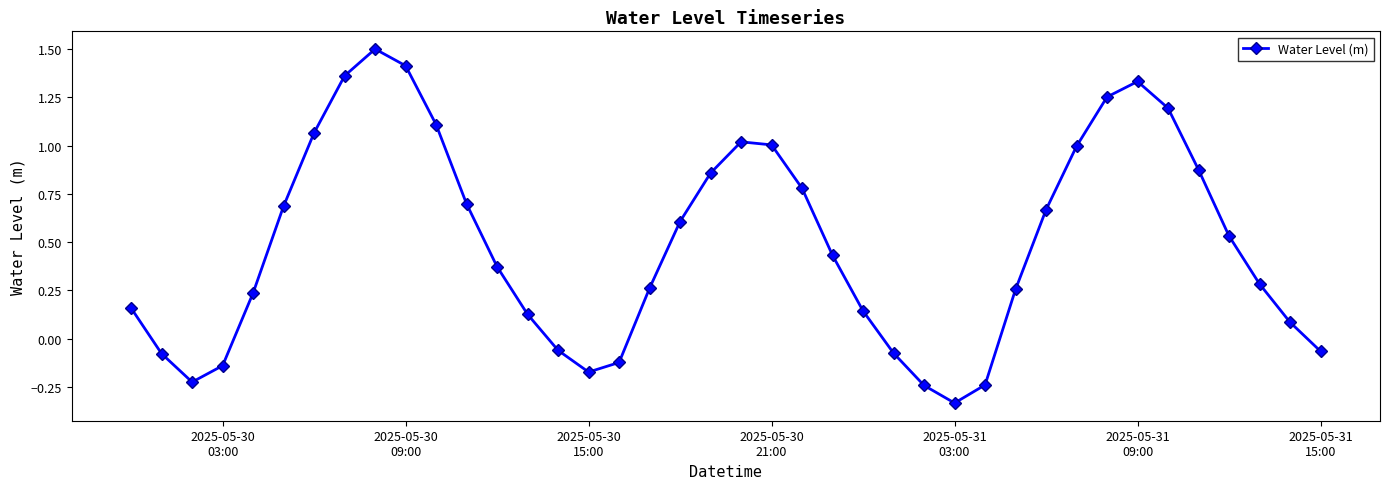

What is the difference between the maximum and minimum values?

1.8